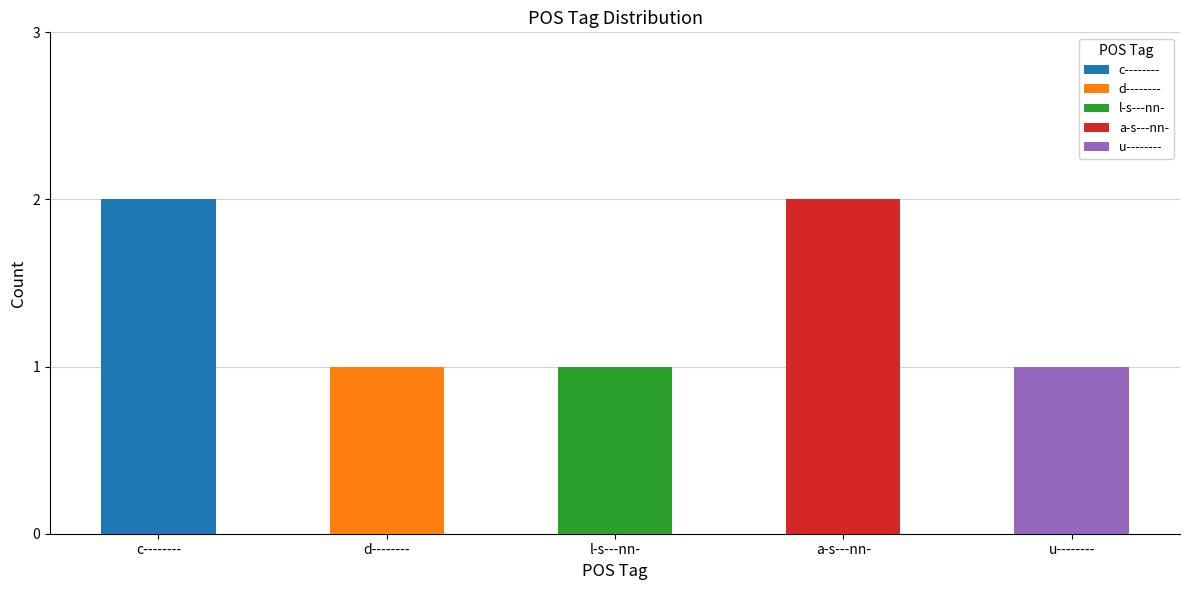

How many values are between 1 and 2?

5